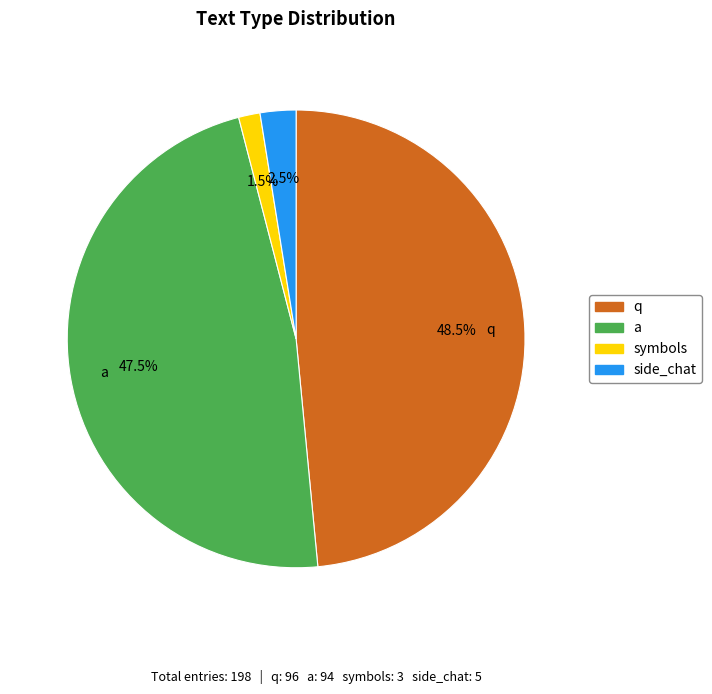

Count the number of slices in the pie.

4